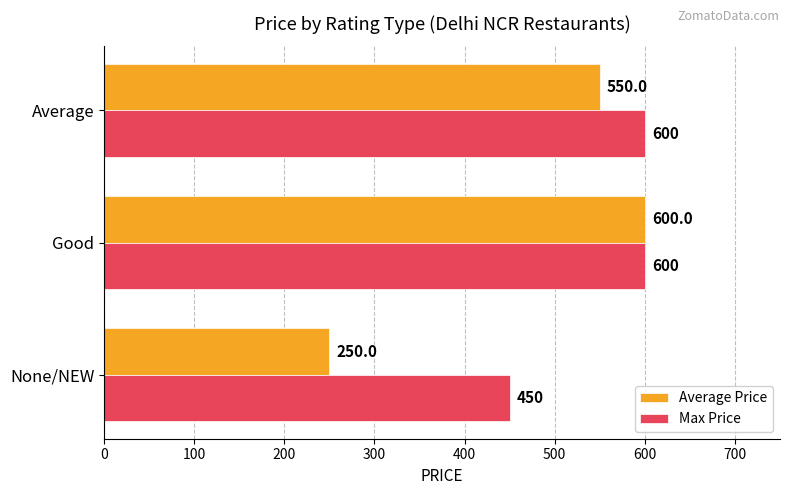

Read the Max Price value at None/NEW.

450